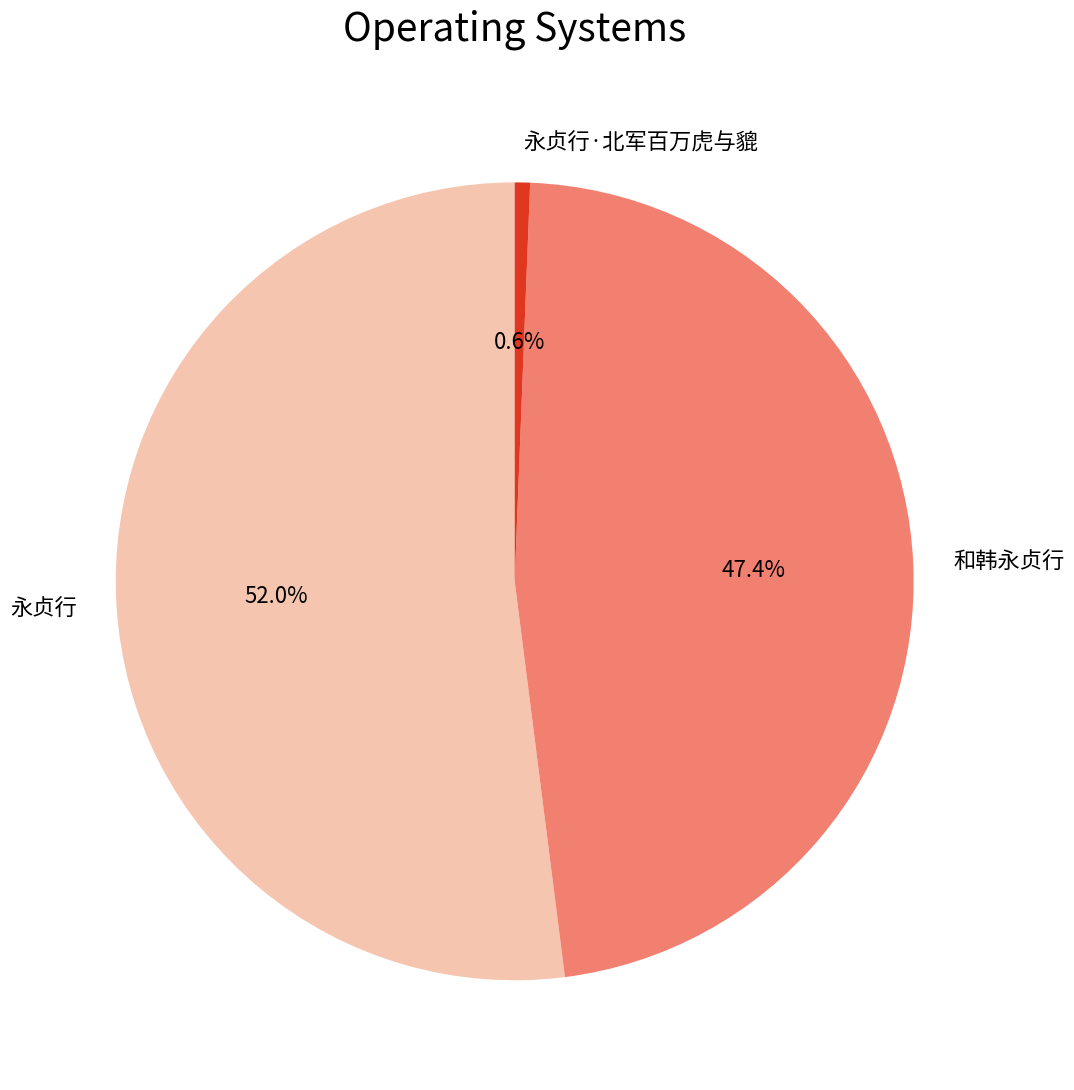

To the nearest percent, what portion does 永贞行 represent?

52%